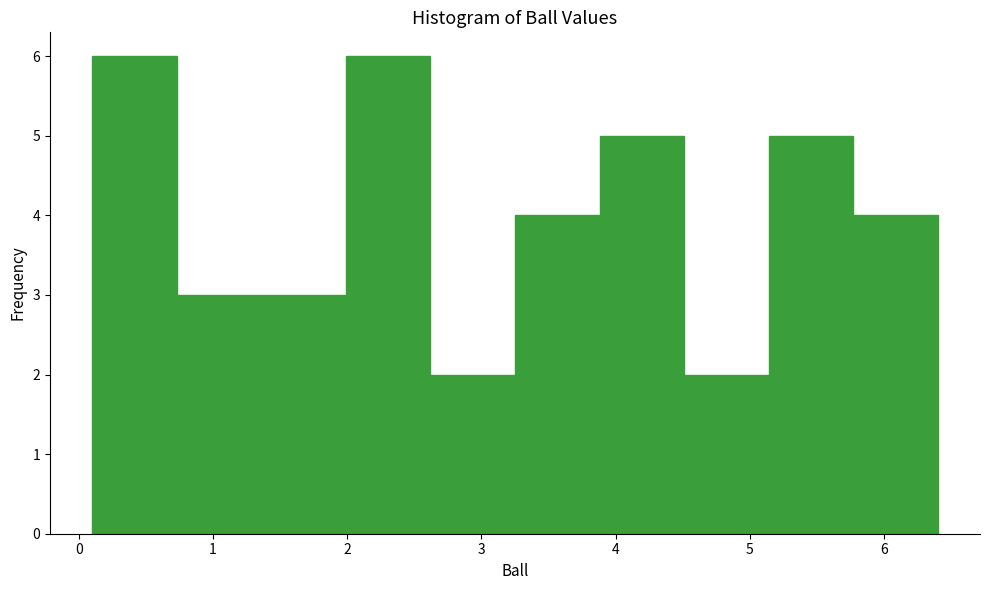

How tall is the bar that spans 0.10 to 0.73 on the x-axis? Neither the bar edges nor the heights are printed on the chart, so give them approximately, as read against the axes.

6